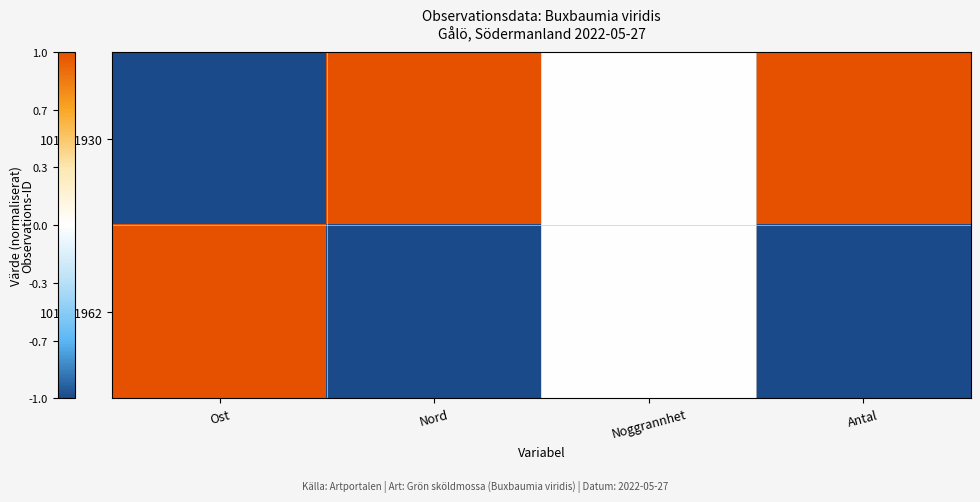

Reading left to right, list all the values displayed in this chart.

101201930: Ost=-1	Nord=1	Noggrannhet=0	Antal=1
101201962: Ost=1	Nord=-1	Noggrannhet=0	Antal=-1